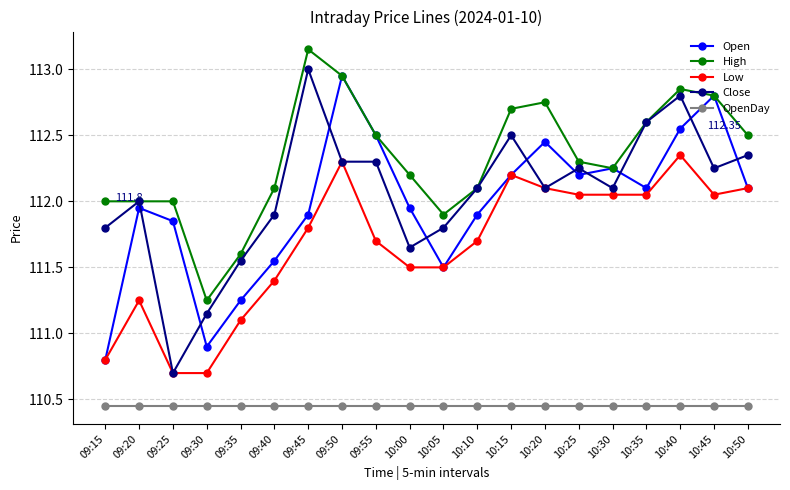

What is the total value across all series at 09:55?

559.5